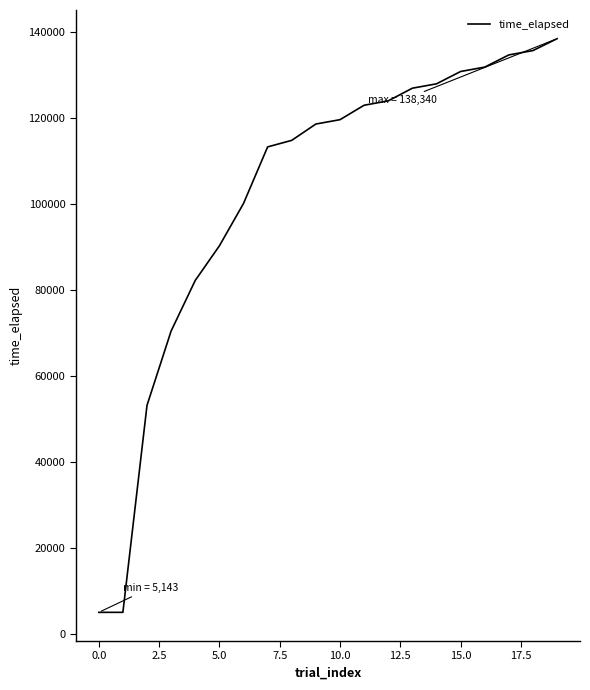

What is the greatest value displayed?

138340